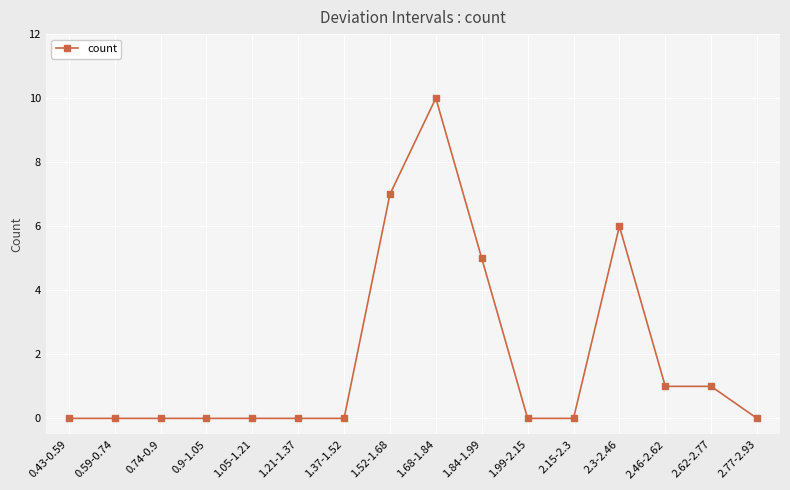

Is this an area chart (filled region under the line)?

No